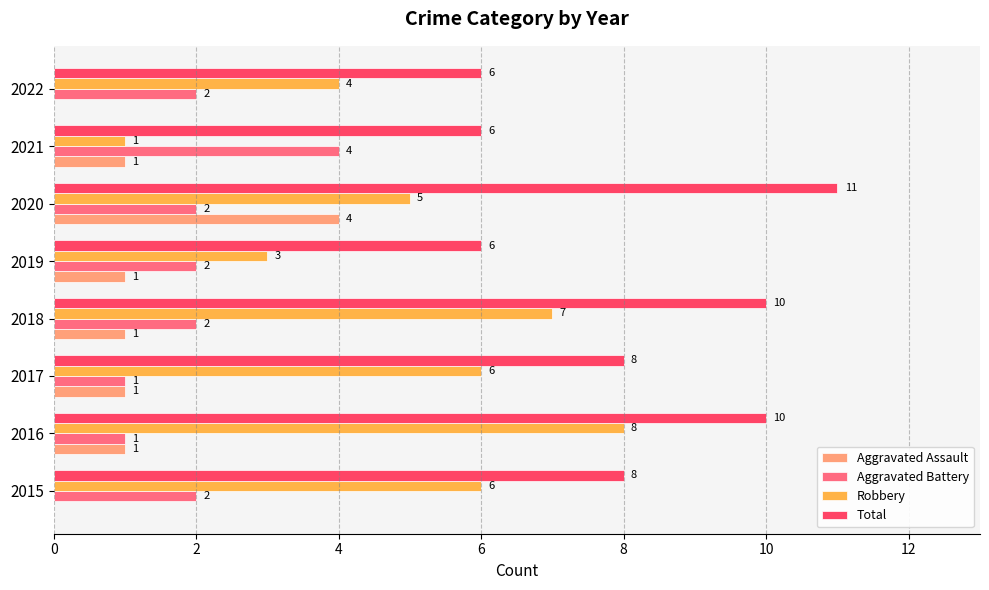

Between 2016 and 2019, which series saw the biggest shift?

Robbery